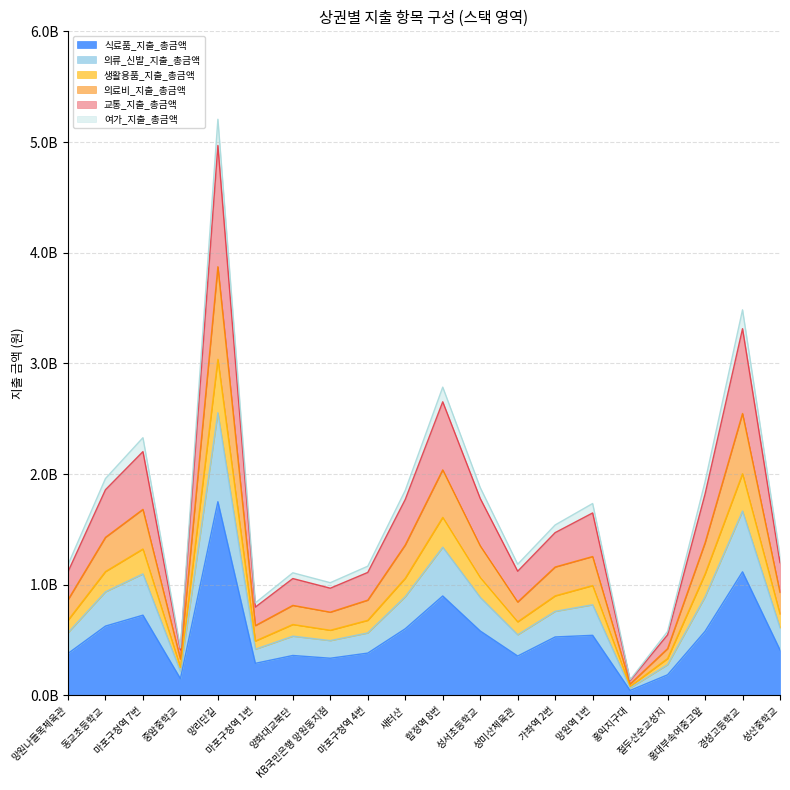

Count the number of data series in this chart.

6